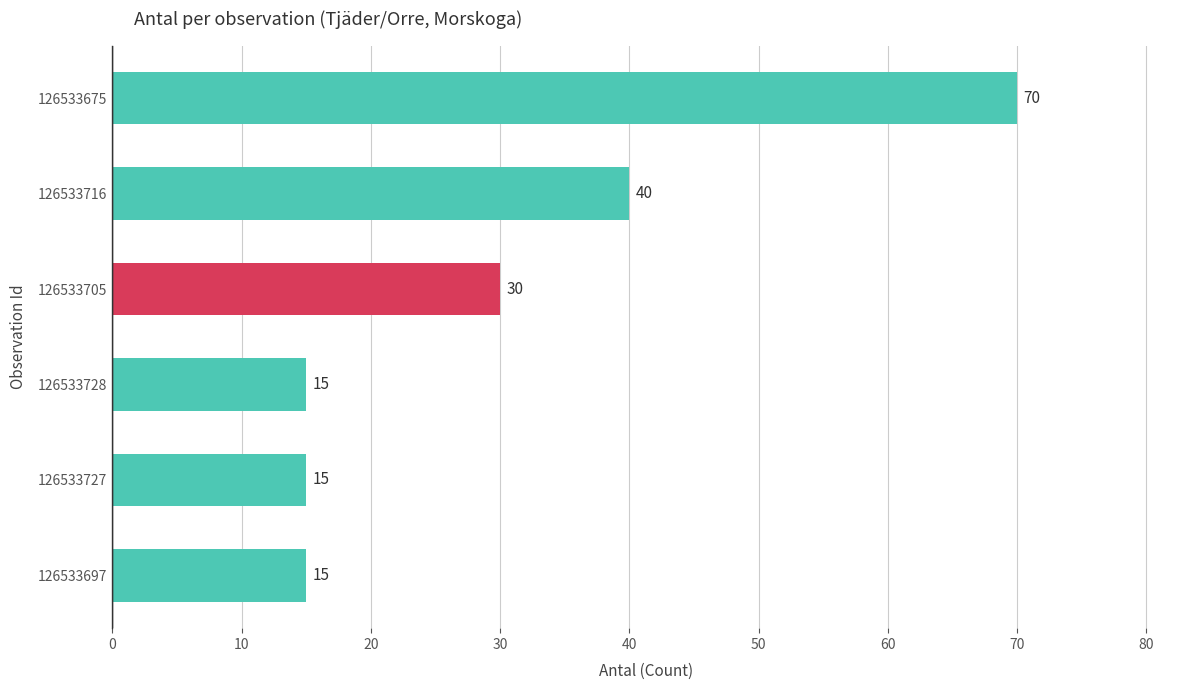

Reading top to bottom, transcribe all the data shown in this chart.

70	40	30	15	15	15